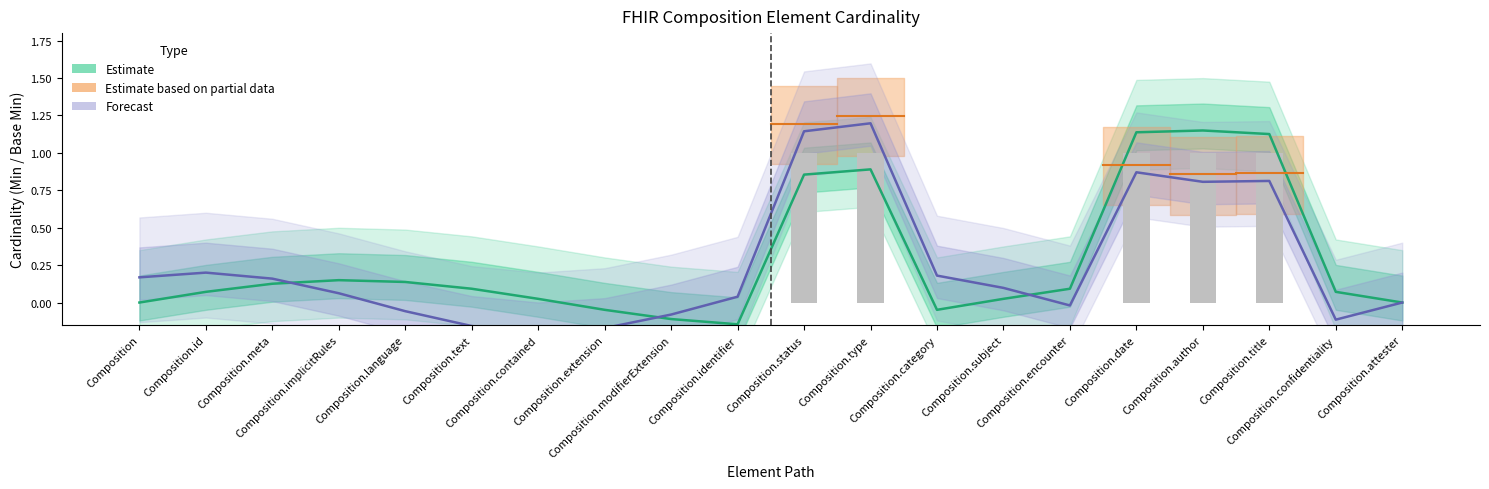

Which series has the largest total across all categories?

Estimate